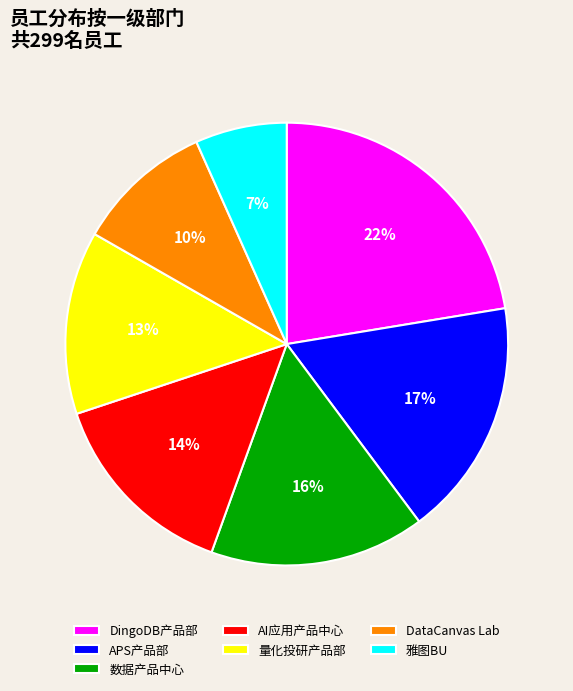

What is the ratio of the value at 量化投研产品部 to the value at DingoDB产品部?

0.6